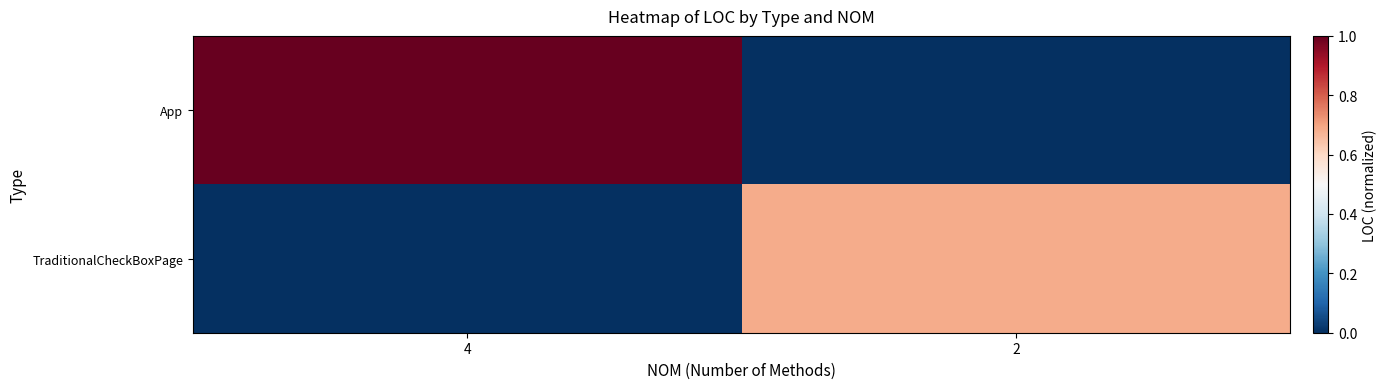

Reading left to right, what are all the values shown in this chart?

App: 4=1.0	2=0.0
TraditionalCheckBoxPage: 4=0.0	2=0.7